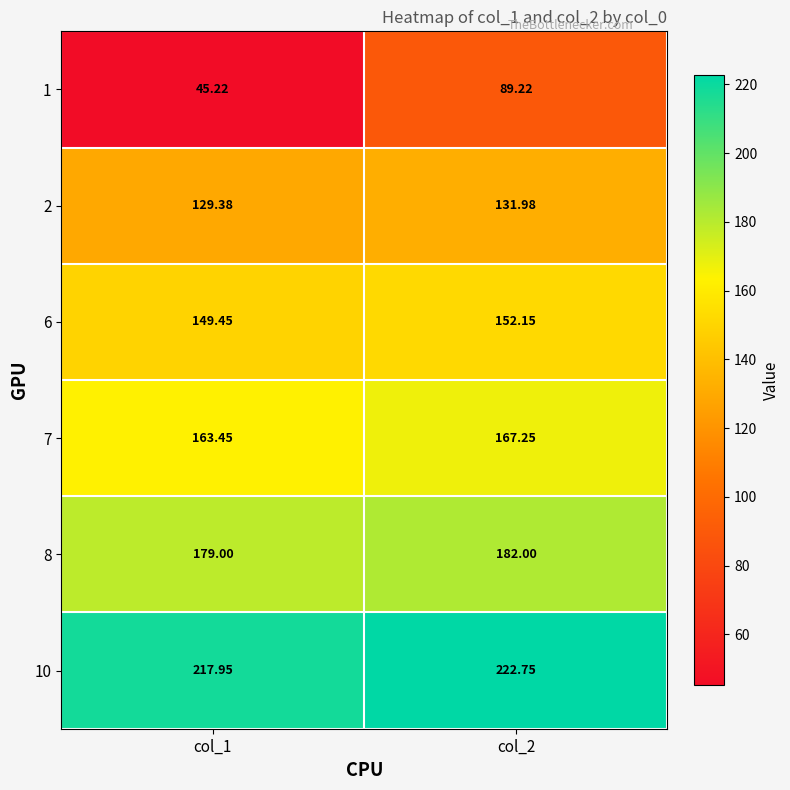

Between col_2 and col_1, which is larger?

col_2